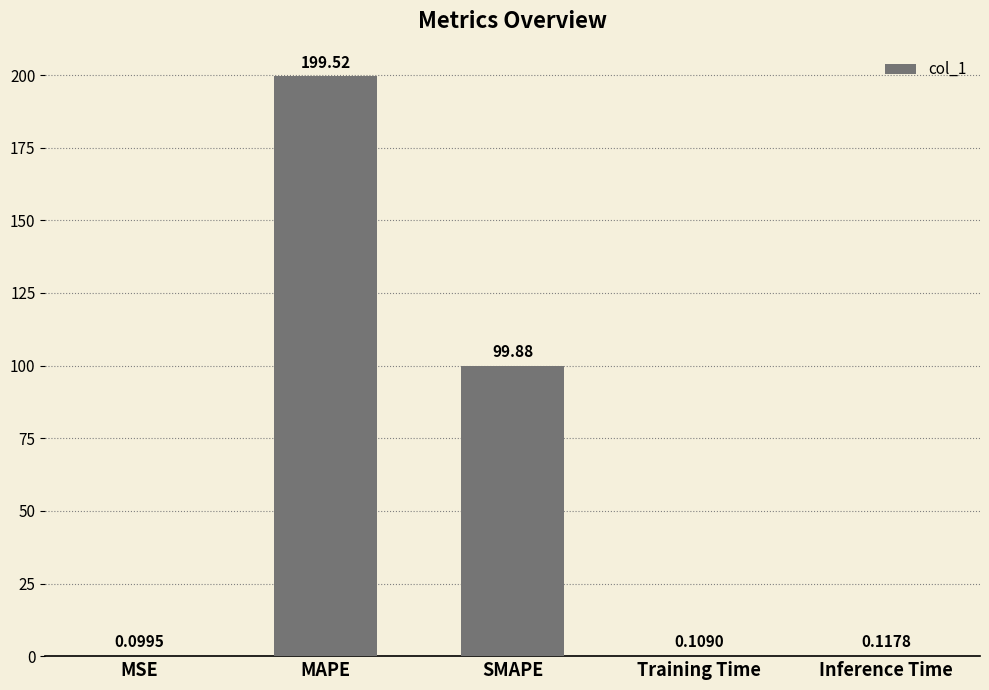

Which label corresponds to the largest value in the chart?

MAPE